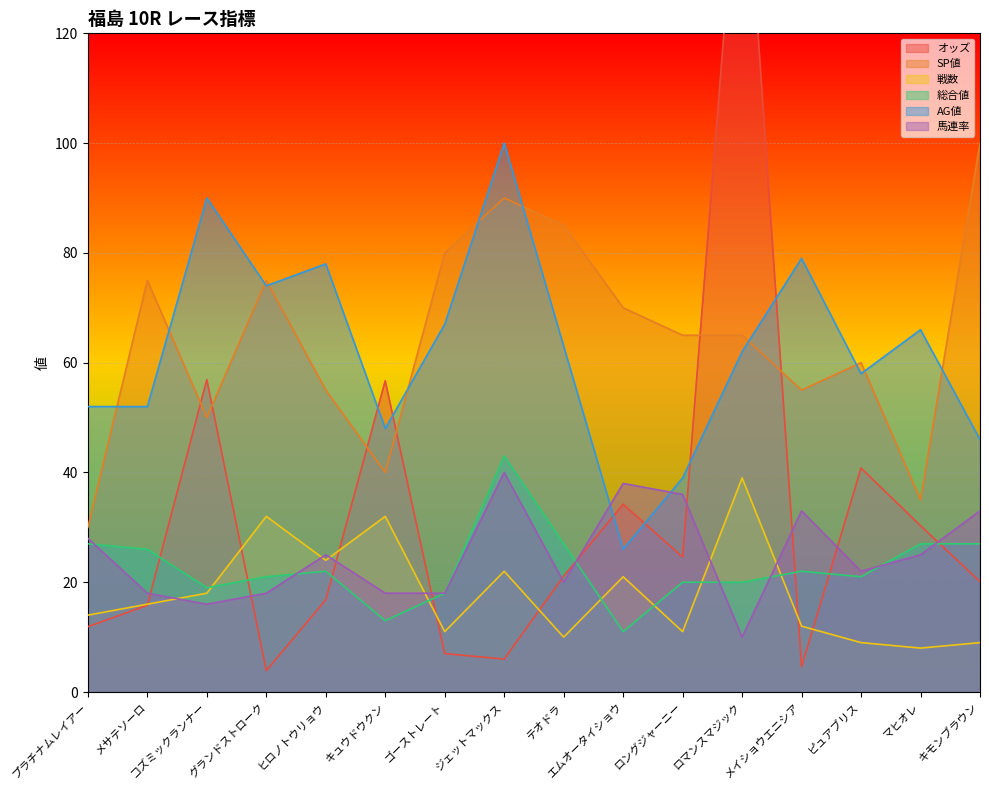

True or false: 戦数 and AG値 intersect in this chart.

False